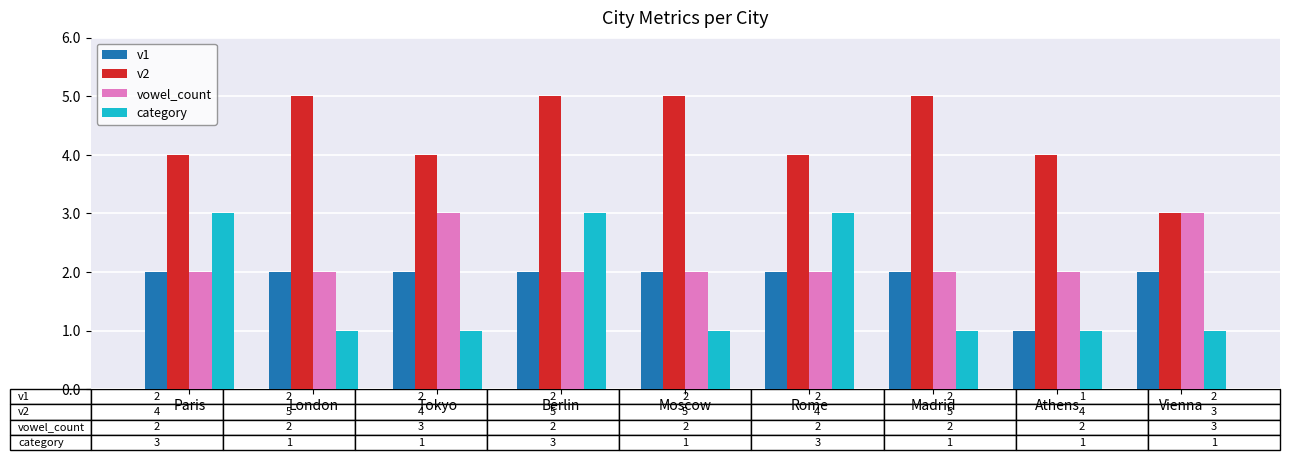

What is the maximum value shown in the chart?

5